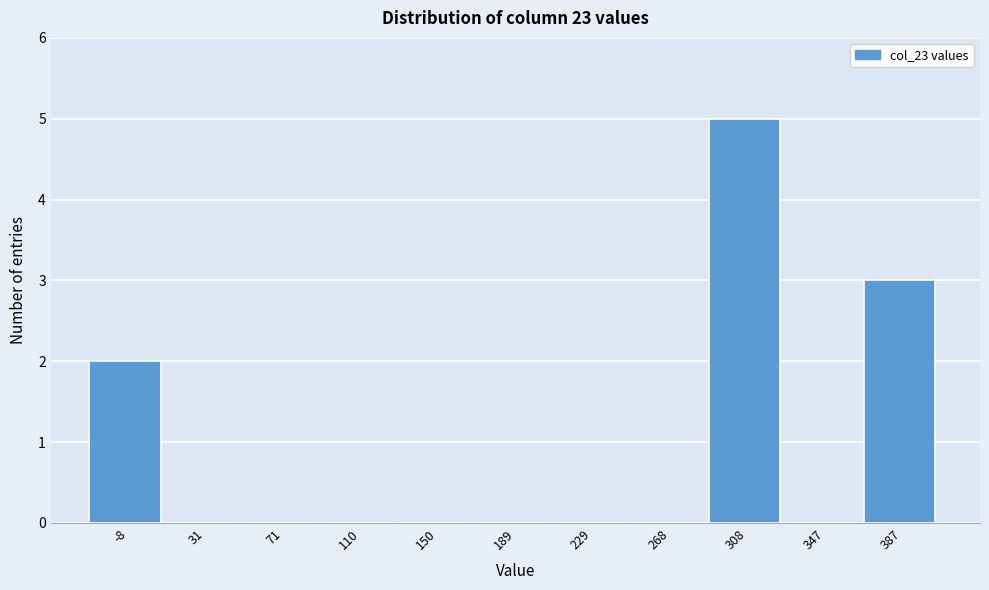

Reading right to left, transcribe all the data shown in this chart.

387=3	347=0	308=5	268=0	229=0	189=0	150=0	110=0	71=0	31=0	-8=2